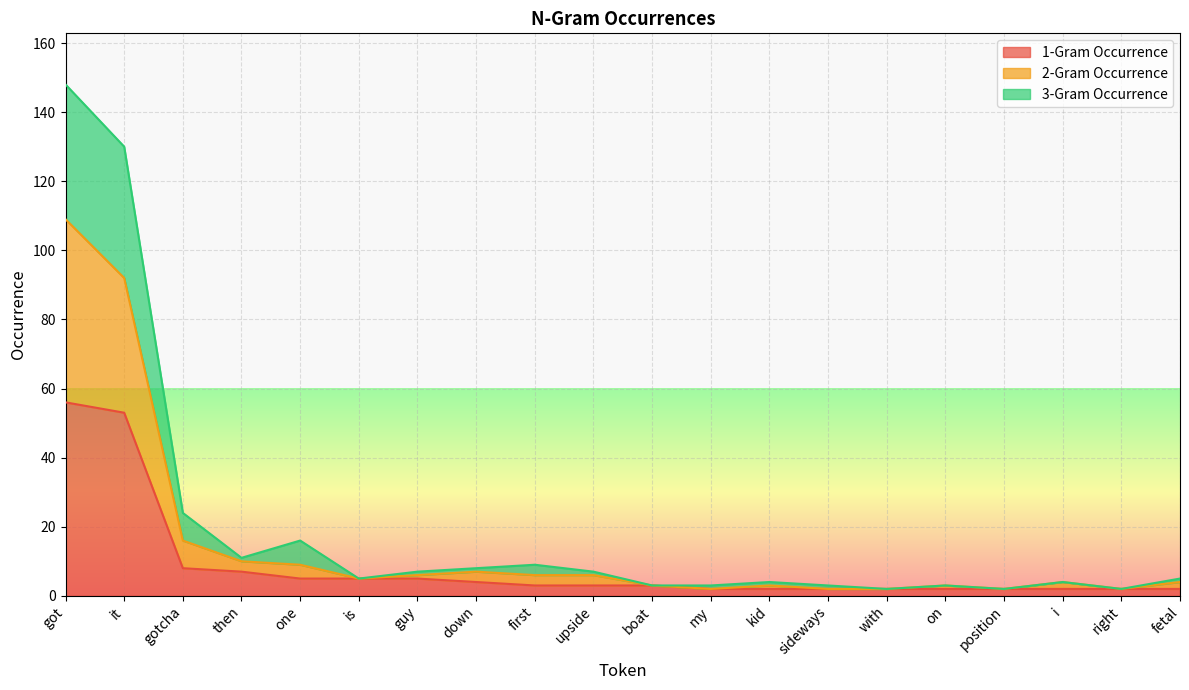

What is the value of the 2-Gram Occurrence point at the 17th from the left?

2